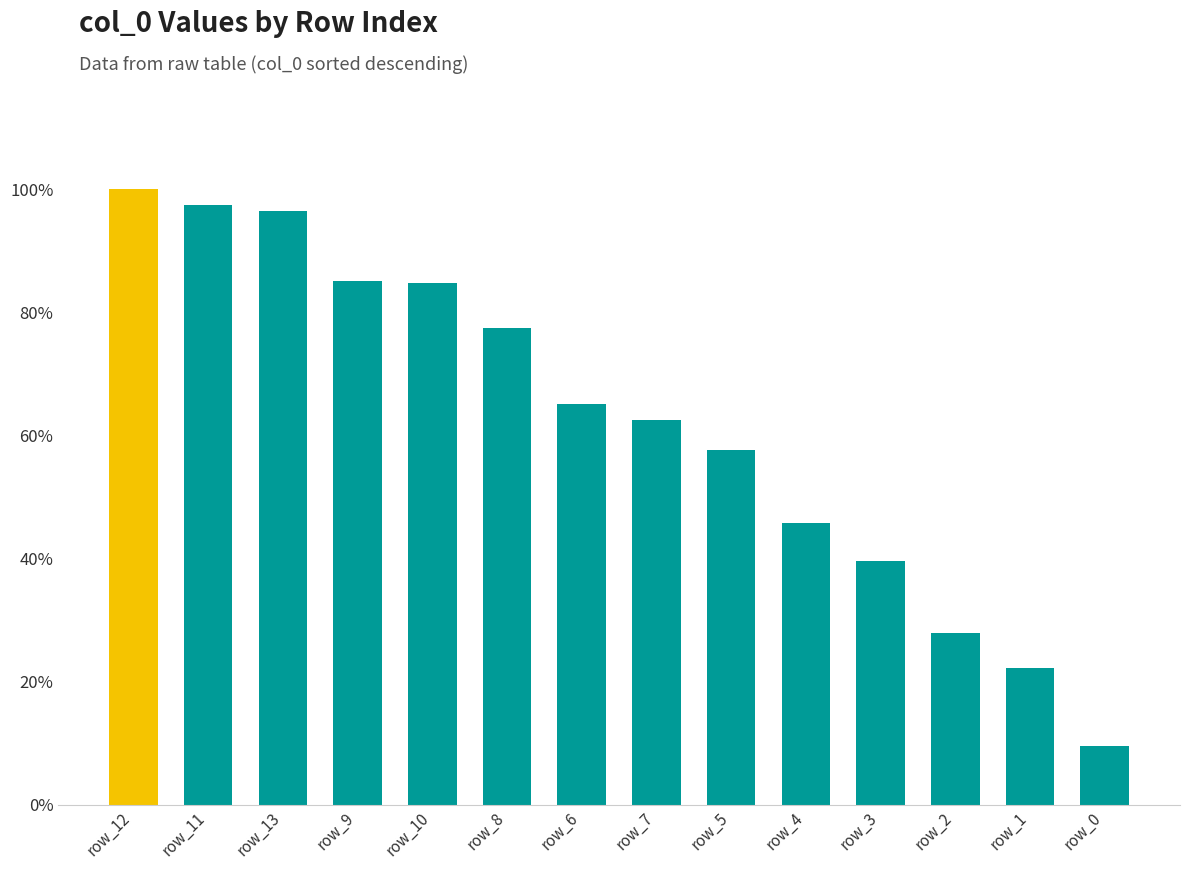

What is the sum of the values at row_12 and row_7?

1.6